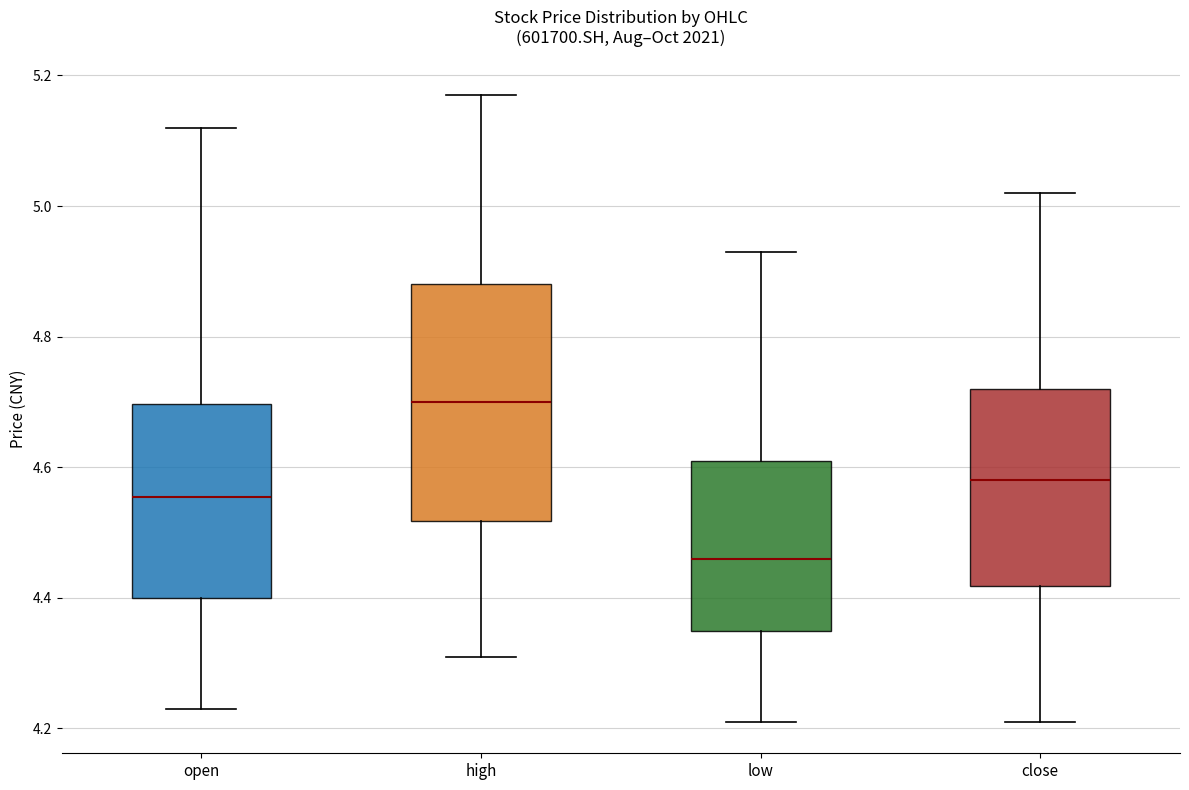

Reading left to right, read every box against the y-axis: the position of its median line, the range the box covers, and the ends of its whiskers. The values are not printed on the chart, so give them approximately, as read against the axis.

open: median 4.56, box 4.40 to 4.70, whiskers 4.24 to 5.12
high: median 4.70, box 4.52 to 4.88, whiskers 4.32 to 5.18
low: median 4.46, box 4.36 to 4.62, whiskers 4.22 to 4.94
close: median 4.58, box 4.42 to 4.72, whiskers 4.22 to 5.02